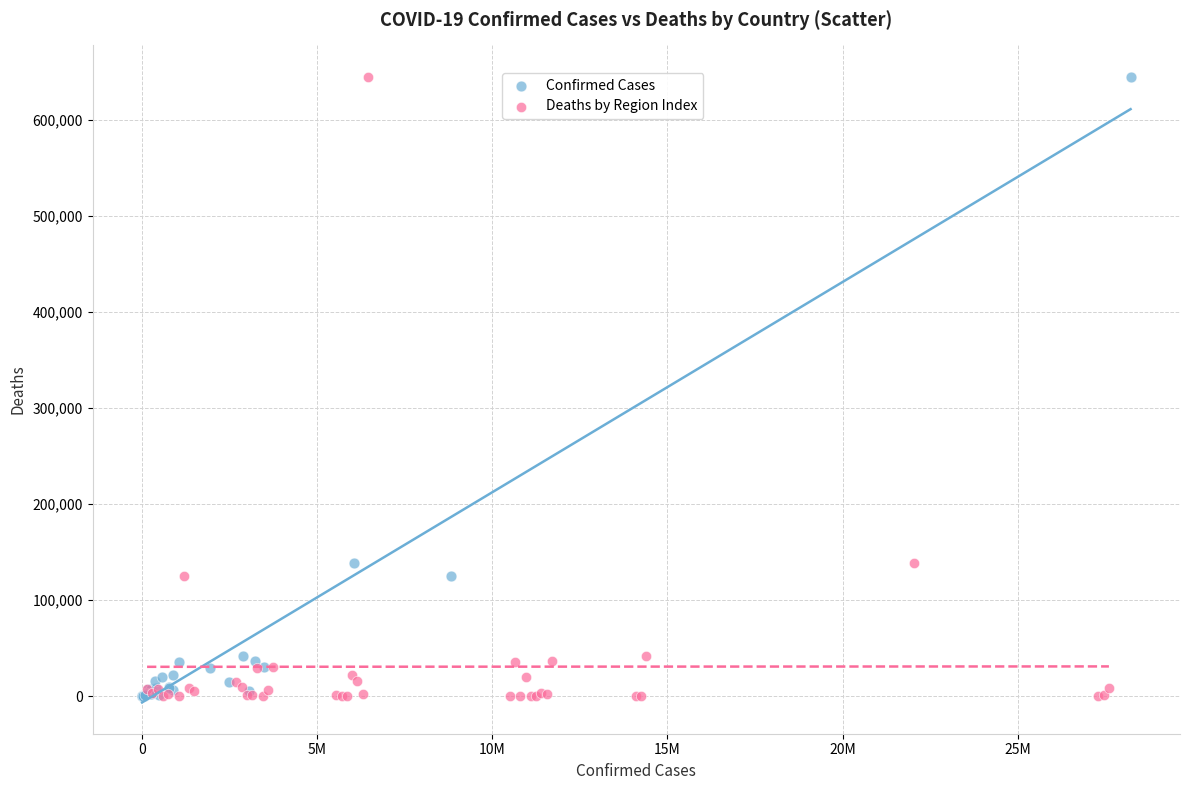

What are all the series names shown in the legend?

Confirmed Cases, Deaths by Region Index